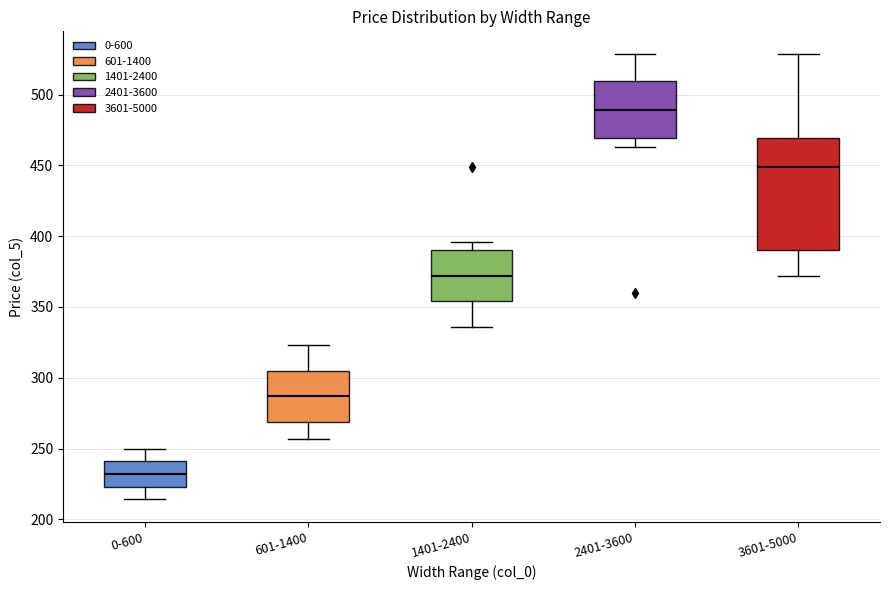

Where is the upper edge of the box for 0-600 on the y-axis? The values are not printed on the chart, so give them approximately, as read against the axis.

240